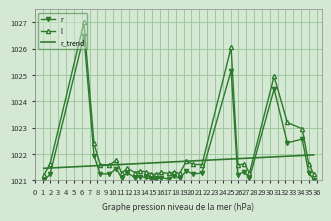

True or false: l and r intersect in this chart.

False